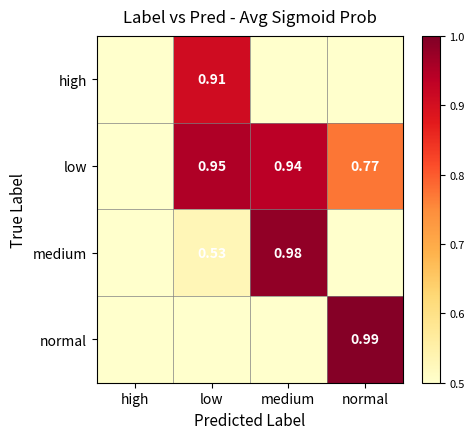

What is the difference between the maximum and minimum values in the high series?

0.9